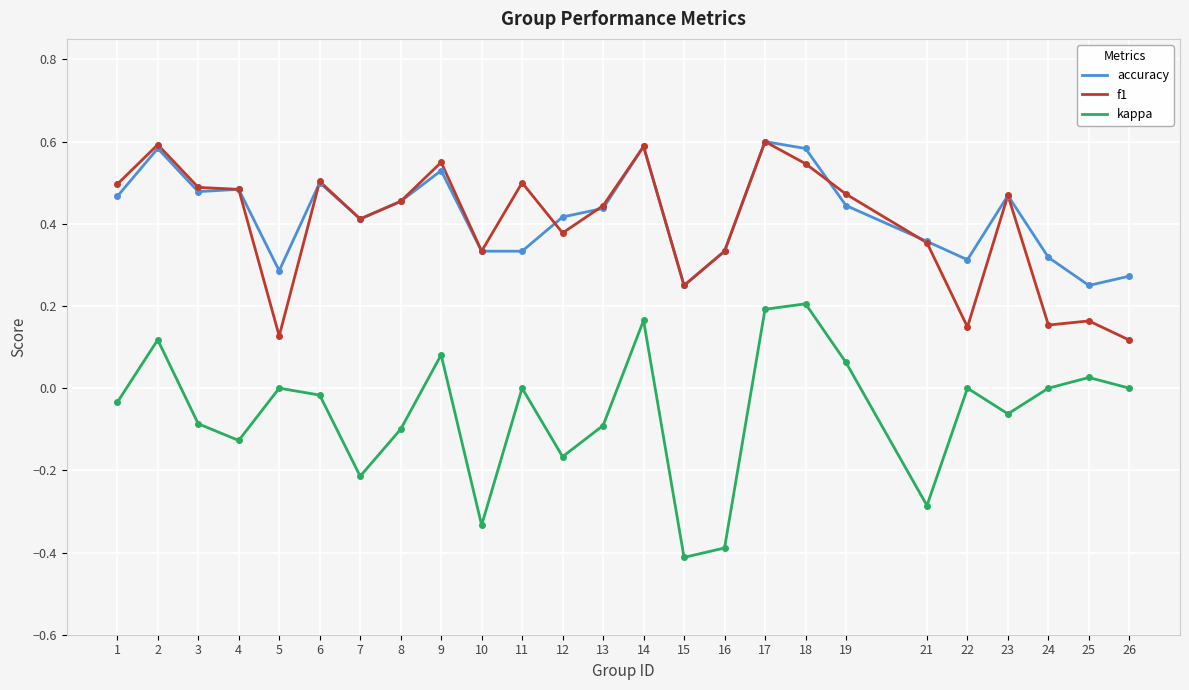

Which series has the largest total across all categories?

accuracy